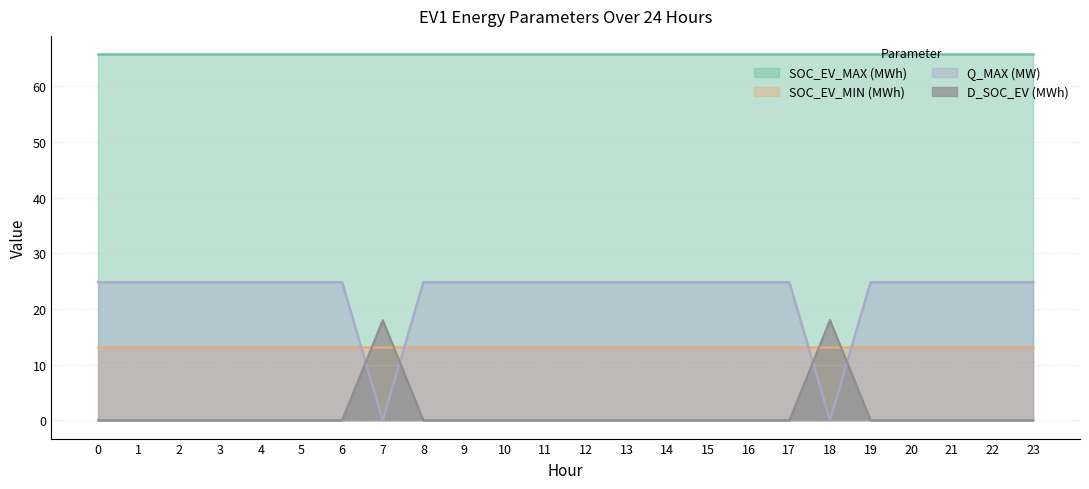

Rank the series at 11 from lowest to highest value.

D_SOC_EV (MWh), SOC_EV_MIN (MWh), Q_MAX (MW), SOC_EV_MAX (MWh)